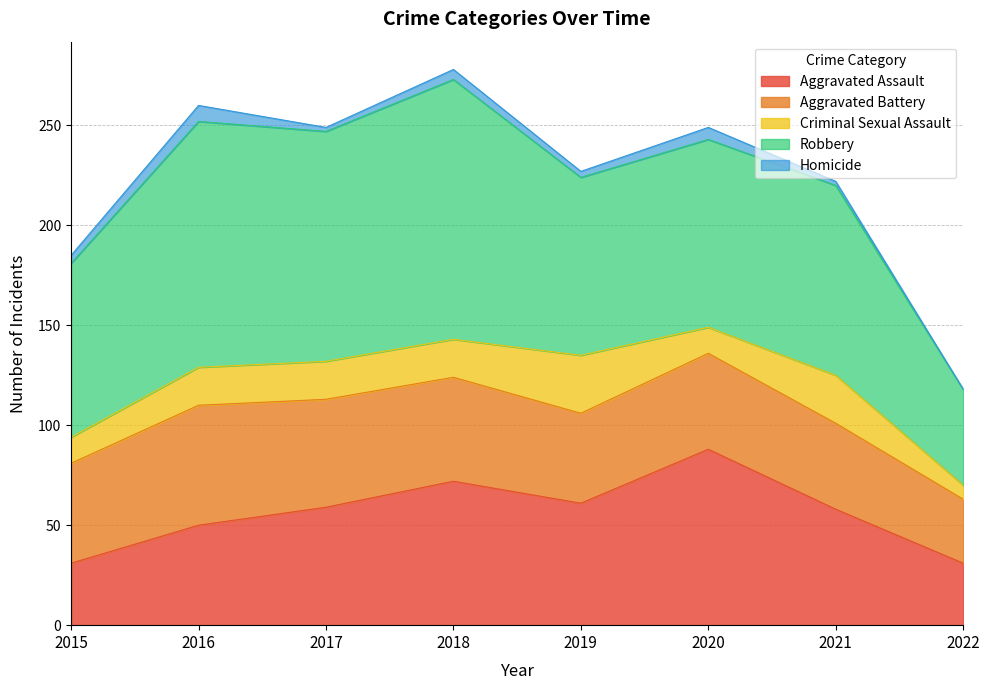

At 2022, list the series in order from largest to smallest.

Robbery, Aggravated Battery, Aggravated Assault, Criminal Sexual Assault, Homicide